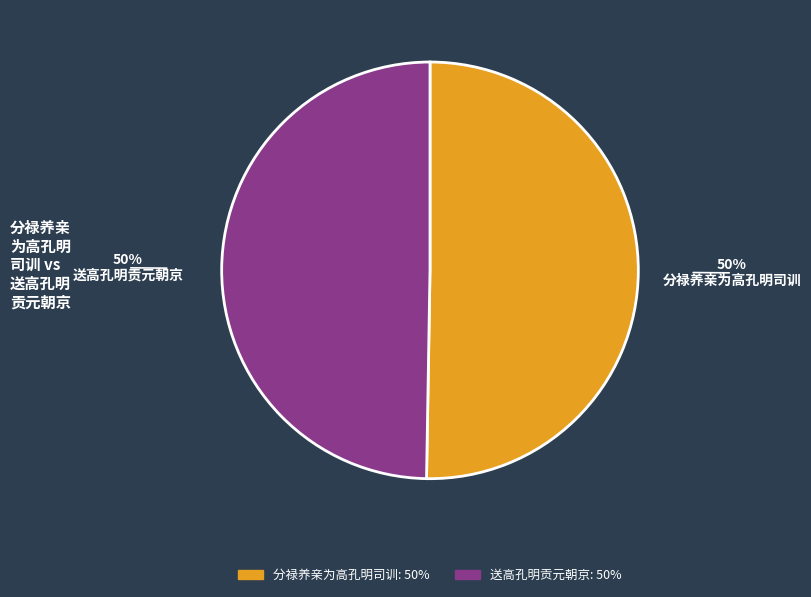

To the nearest percent, what is the average slice percentage?

50%